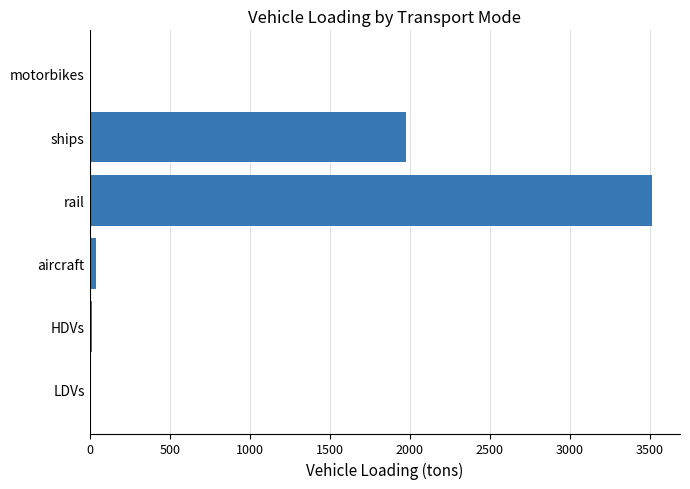

Which category has the highest value across all series?

rail